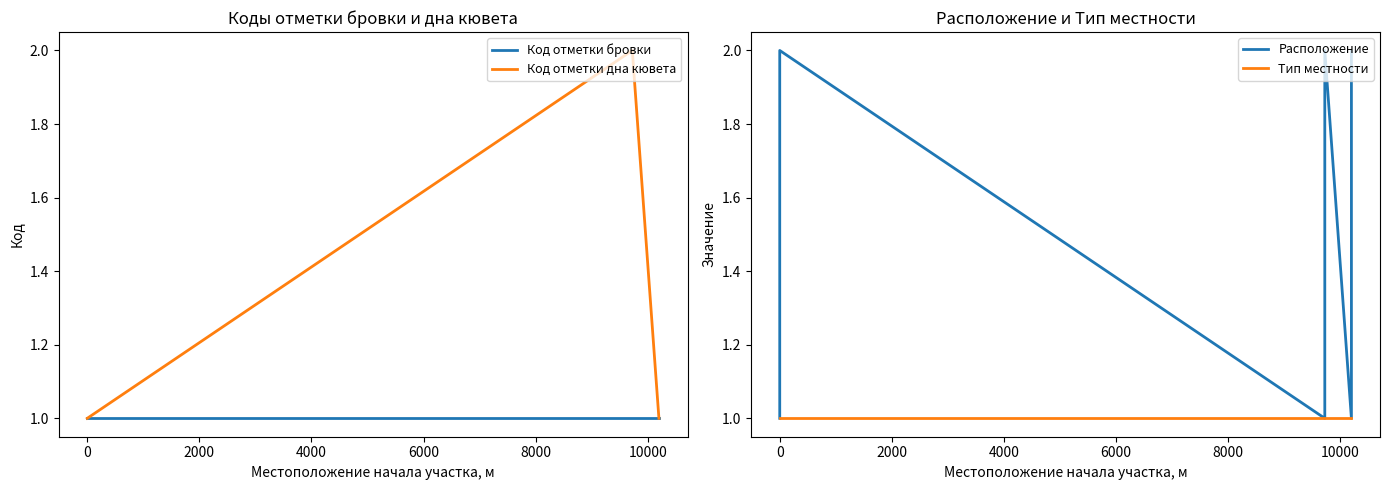

Reading right to left, extract all data points from this chart.

Код отметки бровки: 1	1	1	1	1	1
Код отметки дна кювета: 1	1	2	2	1	1
Расположение: 2	1	2	1	2	1
Тип местности: 1	1	1	1	1	1